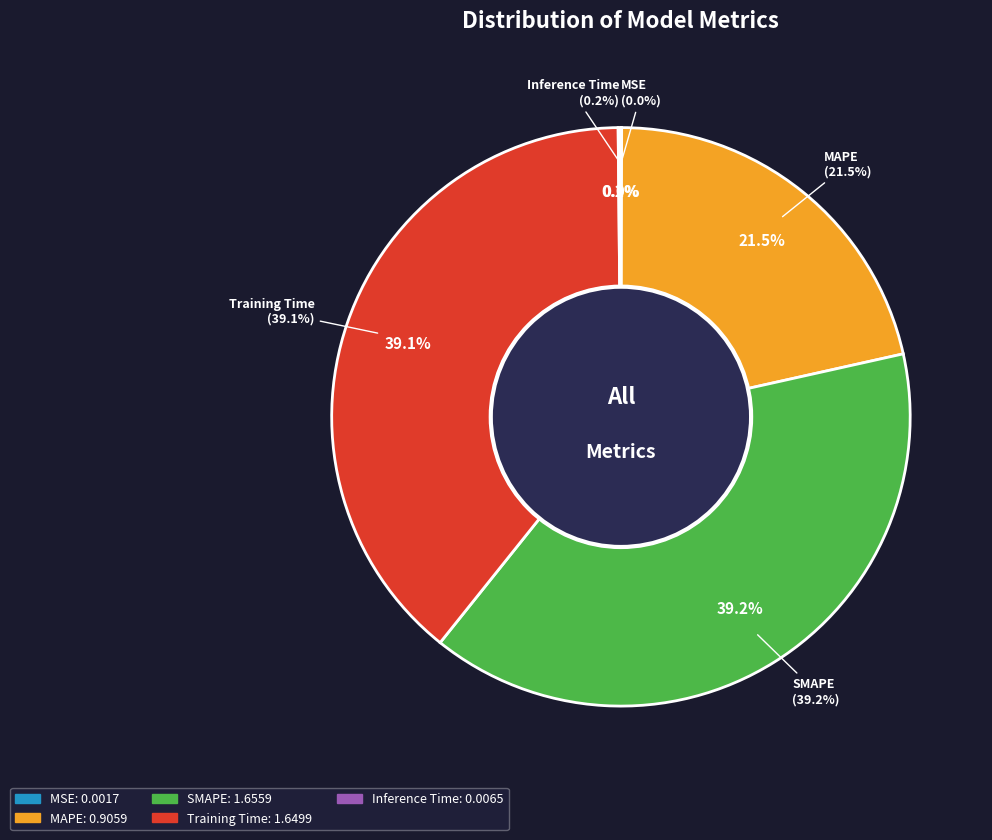

Is it true that MAPE is 32% of the pie?

False